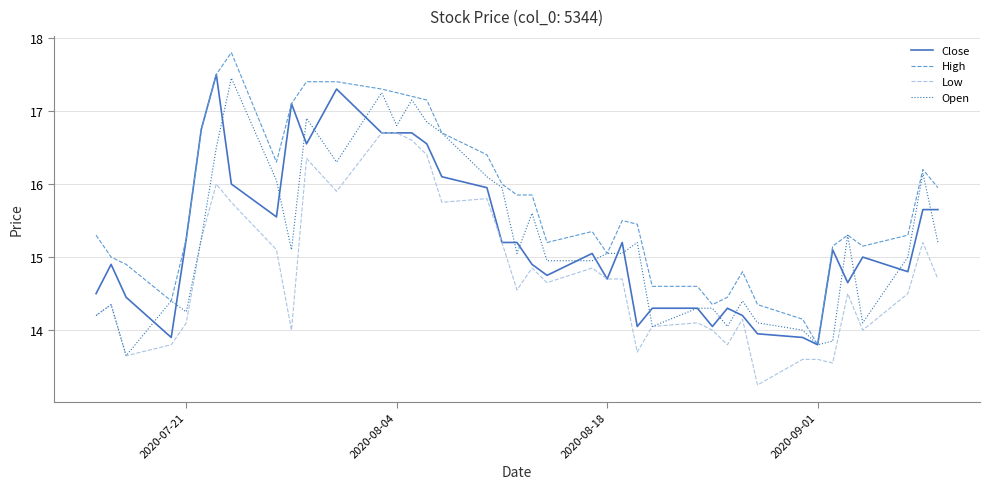

Which series has the largest total across all categories?

High